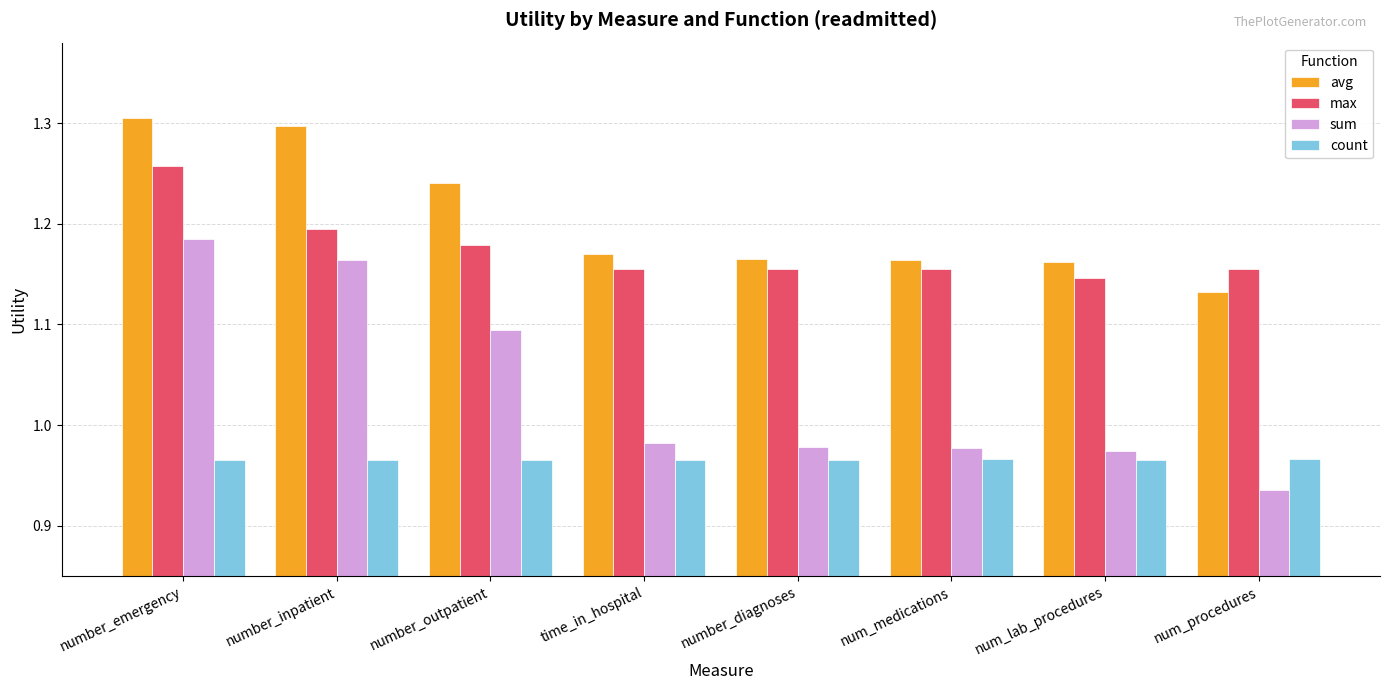

Which category has the highest value in the max series?

number_emergency